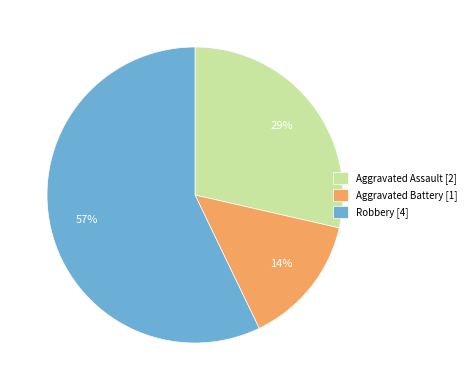

True or false: Aggravated Battery [1] accounts for 7% of the total.

False